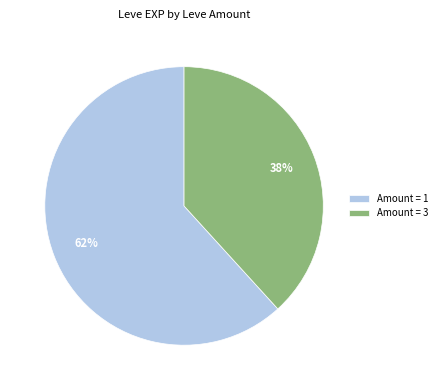

To the nearest percent, what portion does Amount = 3 represent?

38%